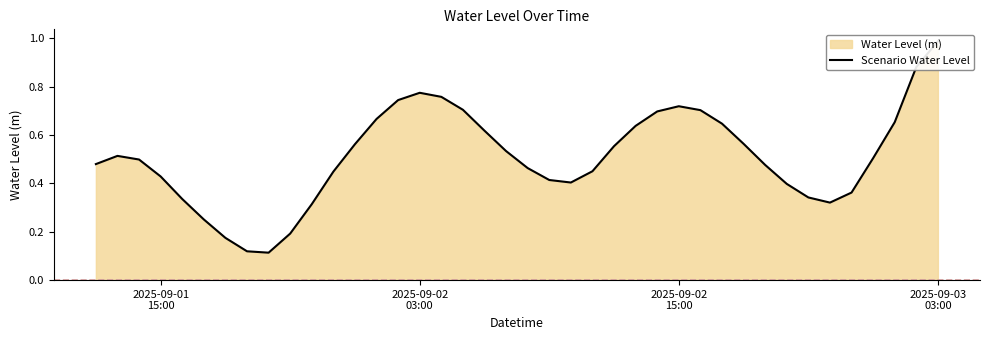

What is the difference between the maximum and second lowest values?

0.9